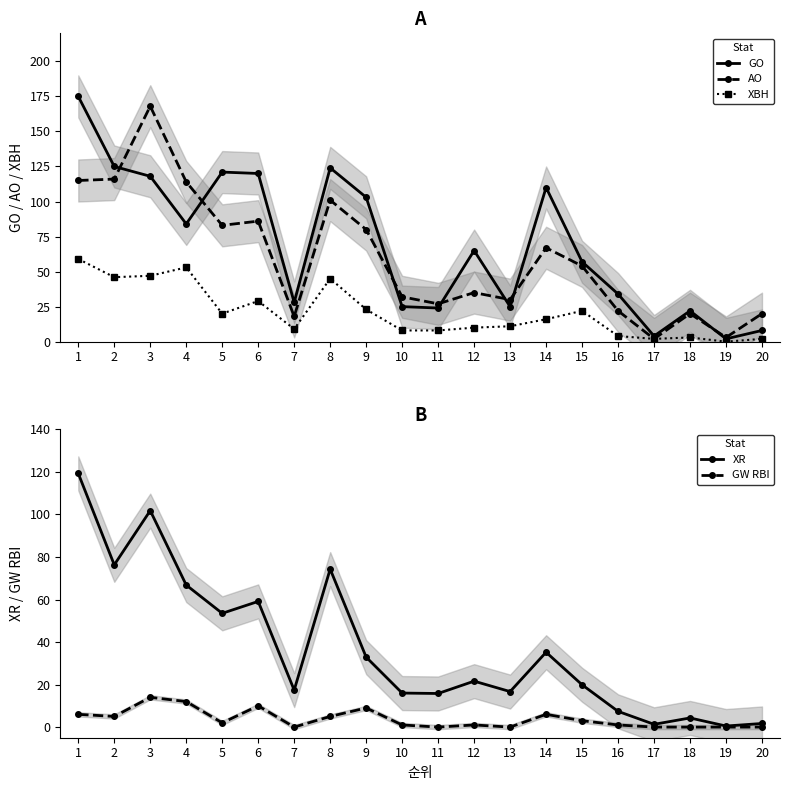

Reading left to right, transcribe all the data shown in this chart.

GO: 1=175.0	2=125.0	3=118.0	4=84.0	5=121.0	6=120.0	7=28.0	8=124.0	9=103.0	10=25.0	11=24.0	12=65.0	13=25.0	14=110.0	15=57.0	16=34.0	17=4.0	18=22.0	19=2.0	20=8.0
AO: 1=115.0	2=116.0	3=168.0	4=114.0	5=83.0	6=86.0	7=18.0	8=101.0	9=80.0	10=32.0	11=27.0	12=35.0	13=30.0	14=67.0	15=54.0	16=22.0	17=2.0	18=20.0	19=3.0	20=20.0
XBH: 1=59.0	2=46.0	3=47.0	4=53.0	5=20.0	6=29.0	7=9.0	8=45.0	9=23.0	10=8.0	11=8.0	12=10.0	13=11.0	14=16.0	15=22.0	16=4.0	17=2.0	18=3.0	19=0.0	20=2.0
XR: 1=119.3	2=76.3	3=101.8	4=66.8	5=53.5	6=59.1	7=17.4	8=74.3	9=32.9	10=16.0	11=15.8	12=21.6	13=16.7	14=35.2	15=19.9	16=7.4	17=1.3	18=4.3	19=0.5	20=1.7
GW RBI: 1=6.0	2=5.0	3=14.0	4=12.0	5=2.0	6=10.0	7=0.0	8=5.0	9=9.0	10=1.0	11=0.0	12=1.0	13=0.0	14=6.0	15=3.0	16=1.0	17=0.0	18=0.0	19=0.0	20=0.0